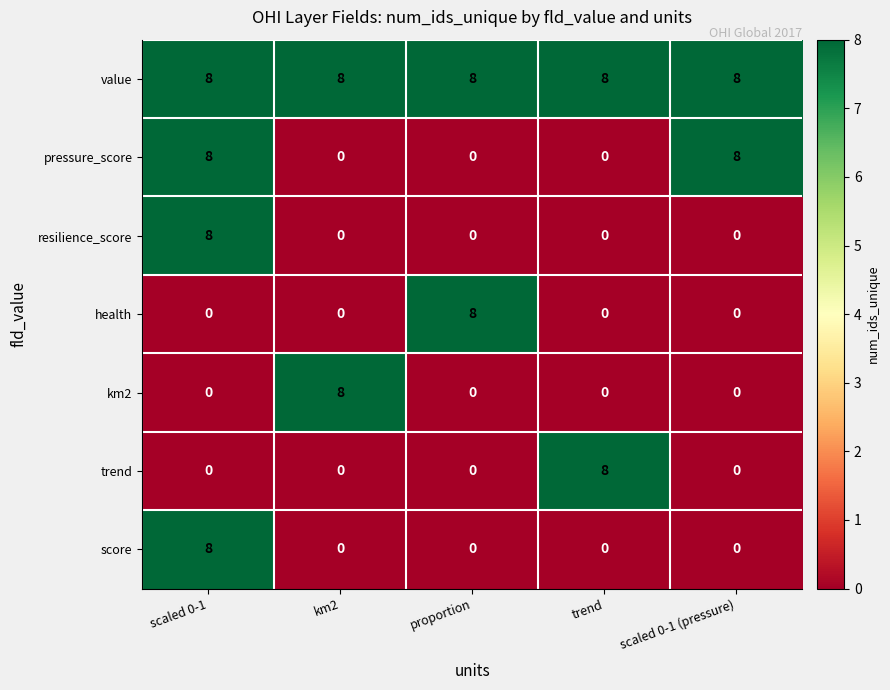

What is the spread (max minus min) of values at trend?

8